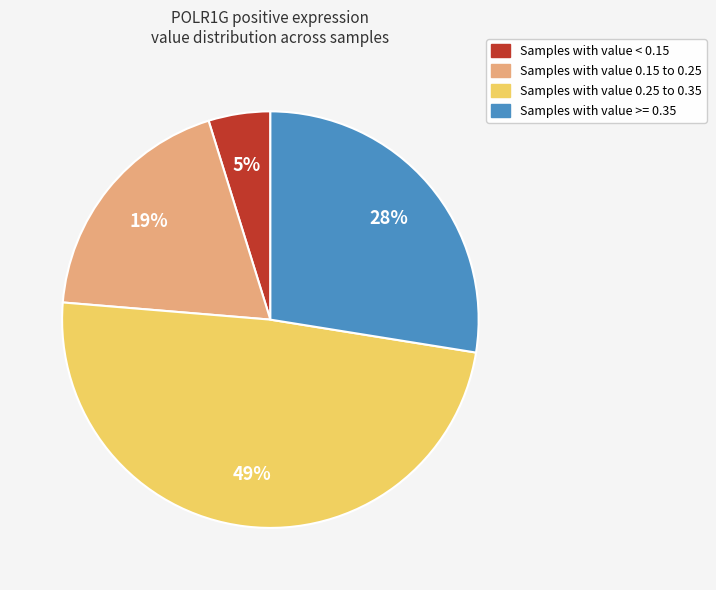

Do Samples with value < 0.15 and Samples with value 0.25 to 0.35 together represent more than half of the pie?

Yes